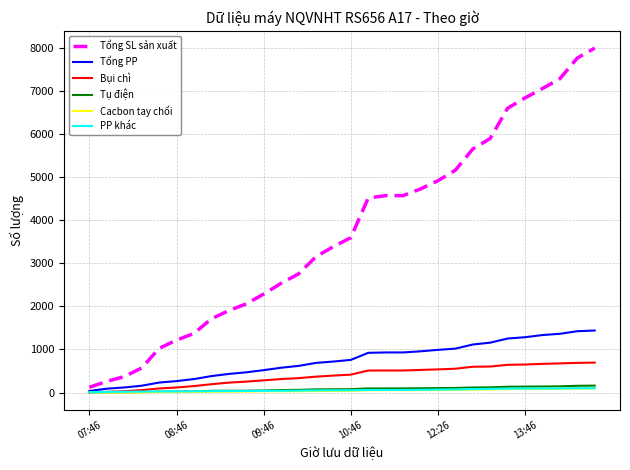

What is the greatest value displayed?

7996